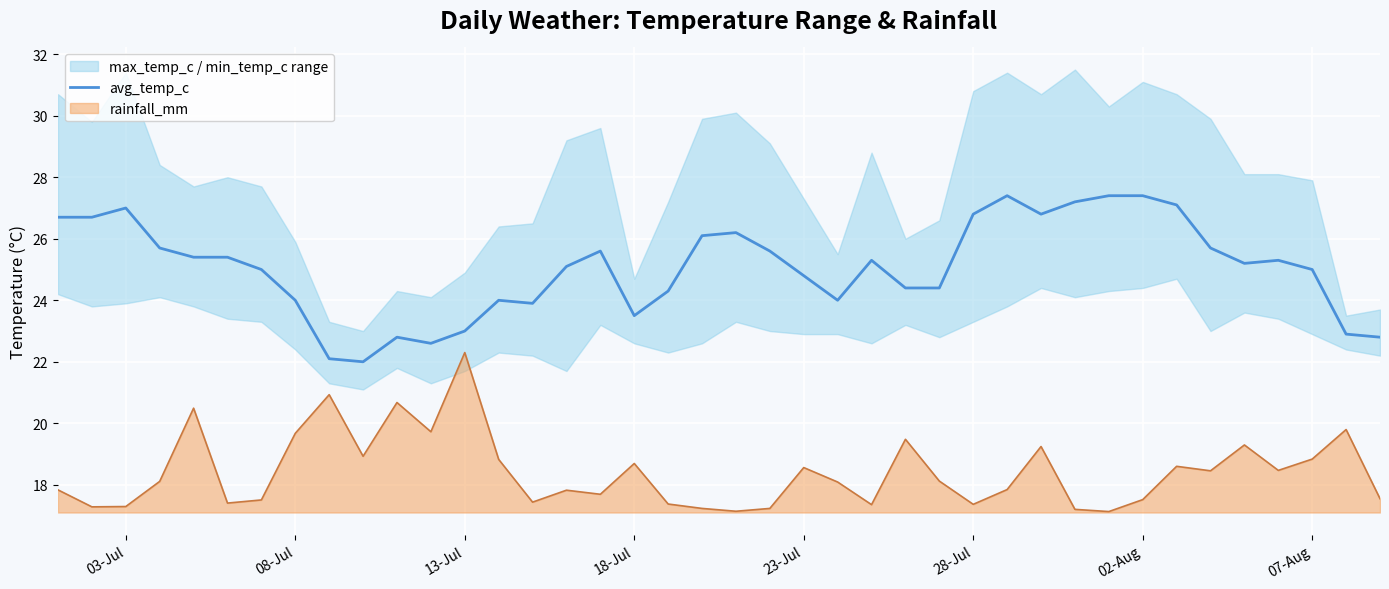

At which label does rainfall_mm reach its peak?

13-Jul